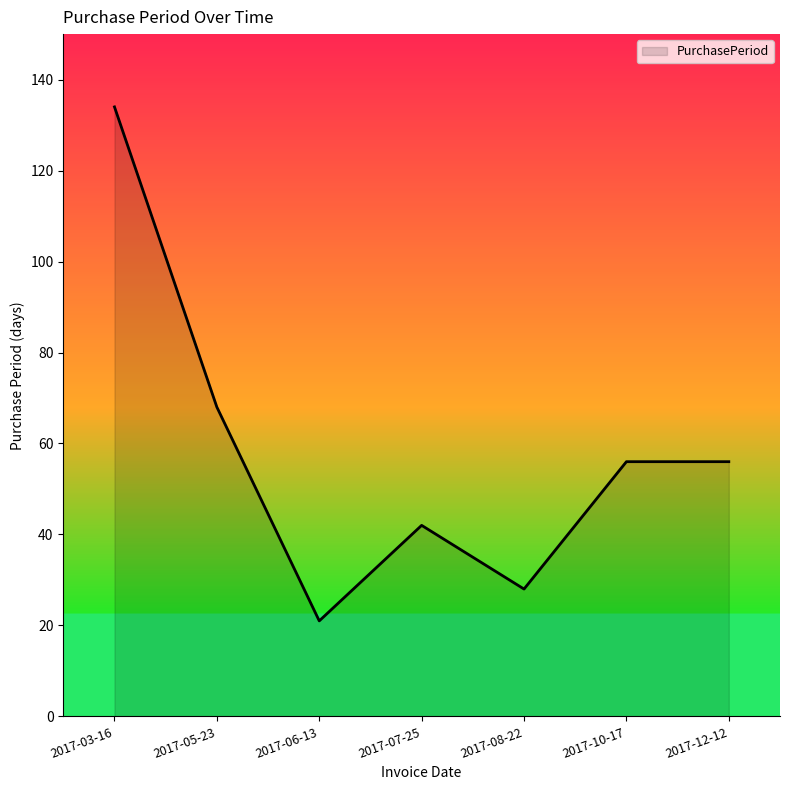

How many lines are shown in the chart?

1